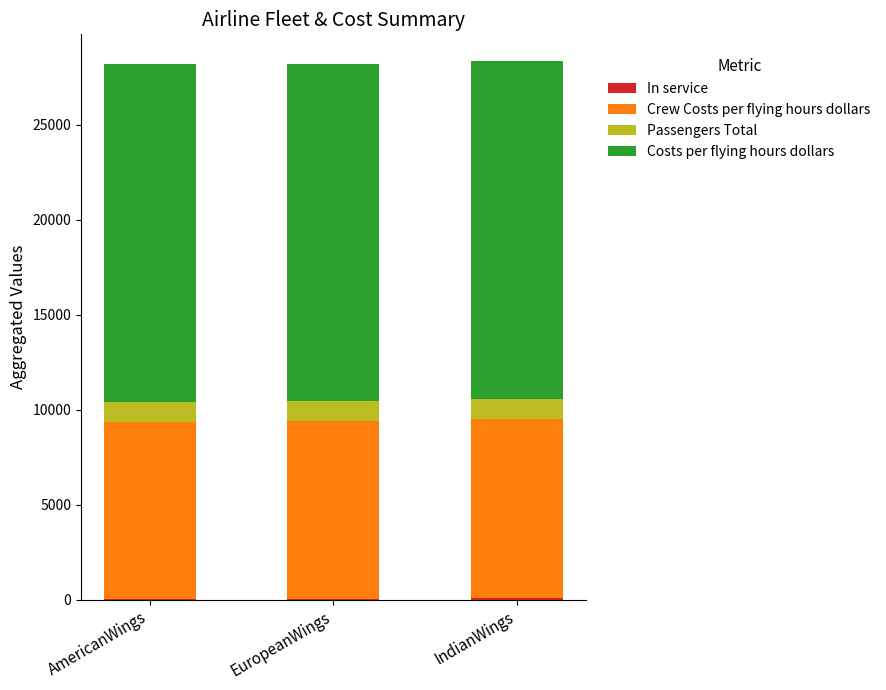

Which series has the largest range (max minus min)?

Crew Costs per flying hours dollars